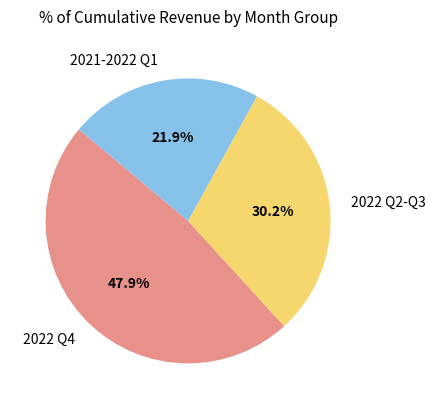

What is the ratio of the value at 2021-2022 Q1 to the value at 2022 Q2-Q3?

0.7